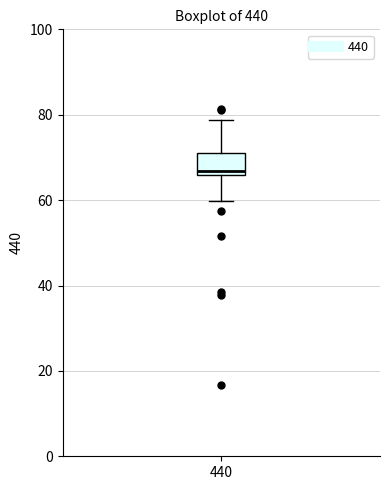

Transcribe this box plot: give where the median line is, the range the box spans, and where the two whiskers end, as read against the y-axis. The values are not printed on the chart, so give them approximately, as read against the axis.

median 66 (just above the box's lower edge), box 66 to 72, whiskers 60 to 78